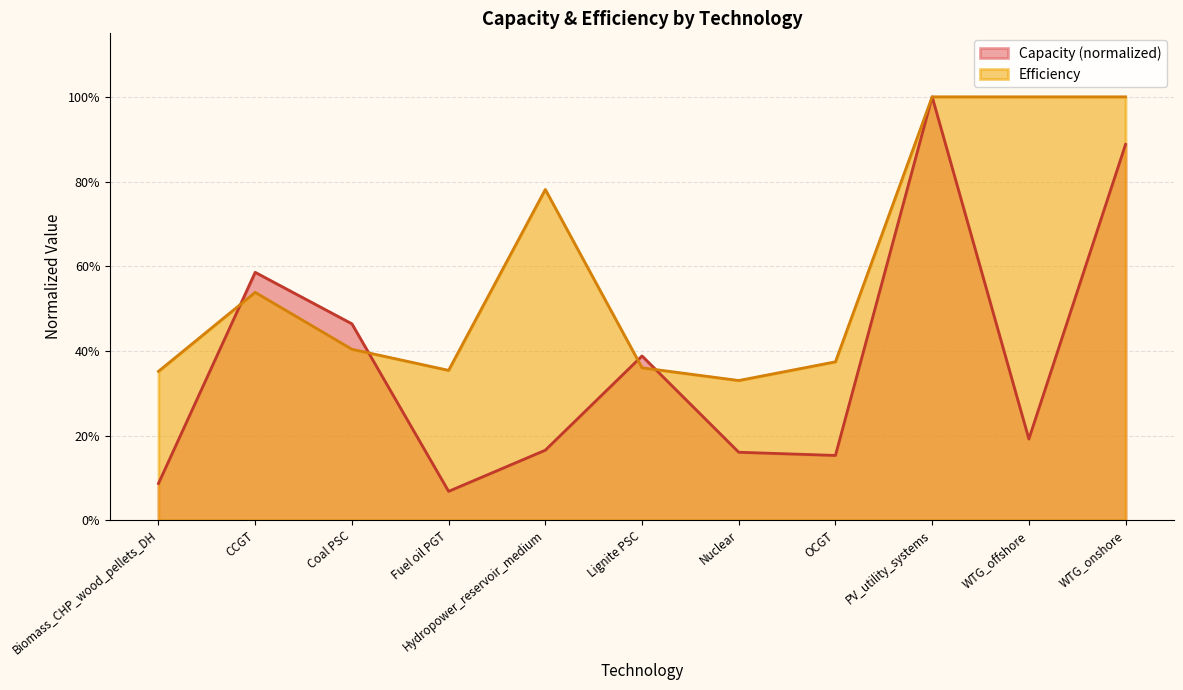

List the labels in order of Efficiency value, smallest first.

Nuclear, Biomass_CHP_wood_pellets_DH, Fuel oil PGT, Lignite PSC, OCGT, Coal PSC, CCGT, Hydropower_reservoir_medium, PV_utility_systems, WTG_offshore, WTG_onshore